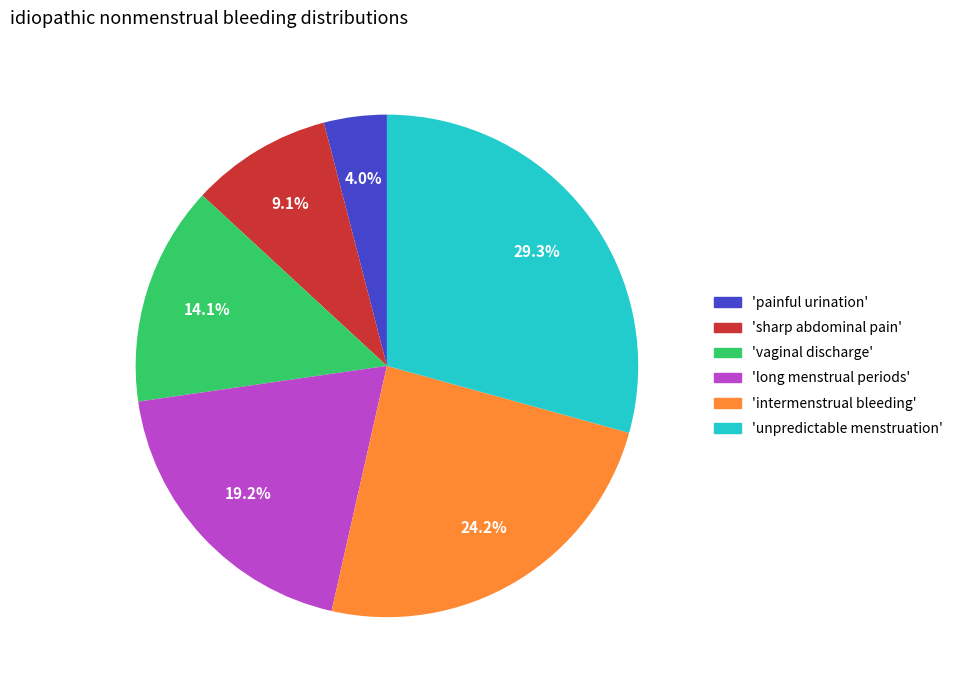

To the nearest percent, what is the average slice percentage?

17%